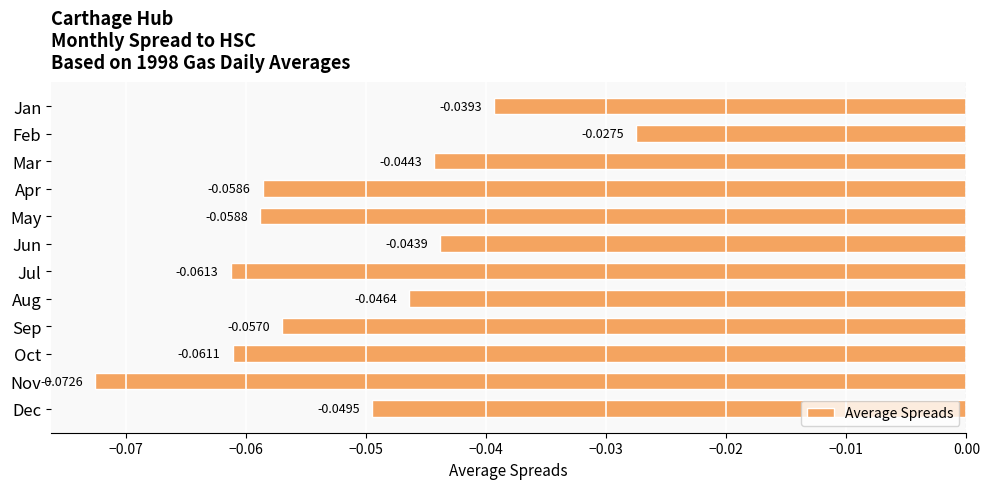

Between Nov and Apr, which is larger?

Apr